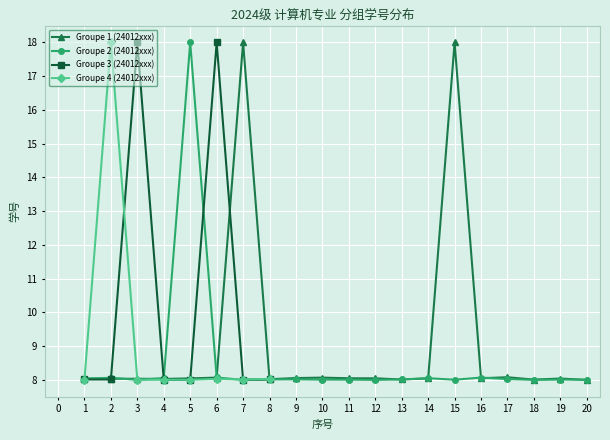

True or false: Groupe 1 (24012xxx) has more than 2 points higher than both neighbors.

True